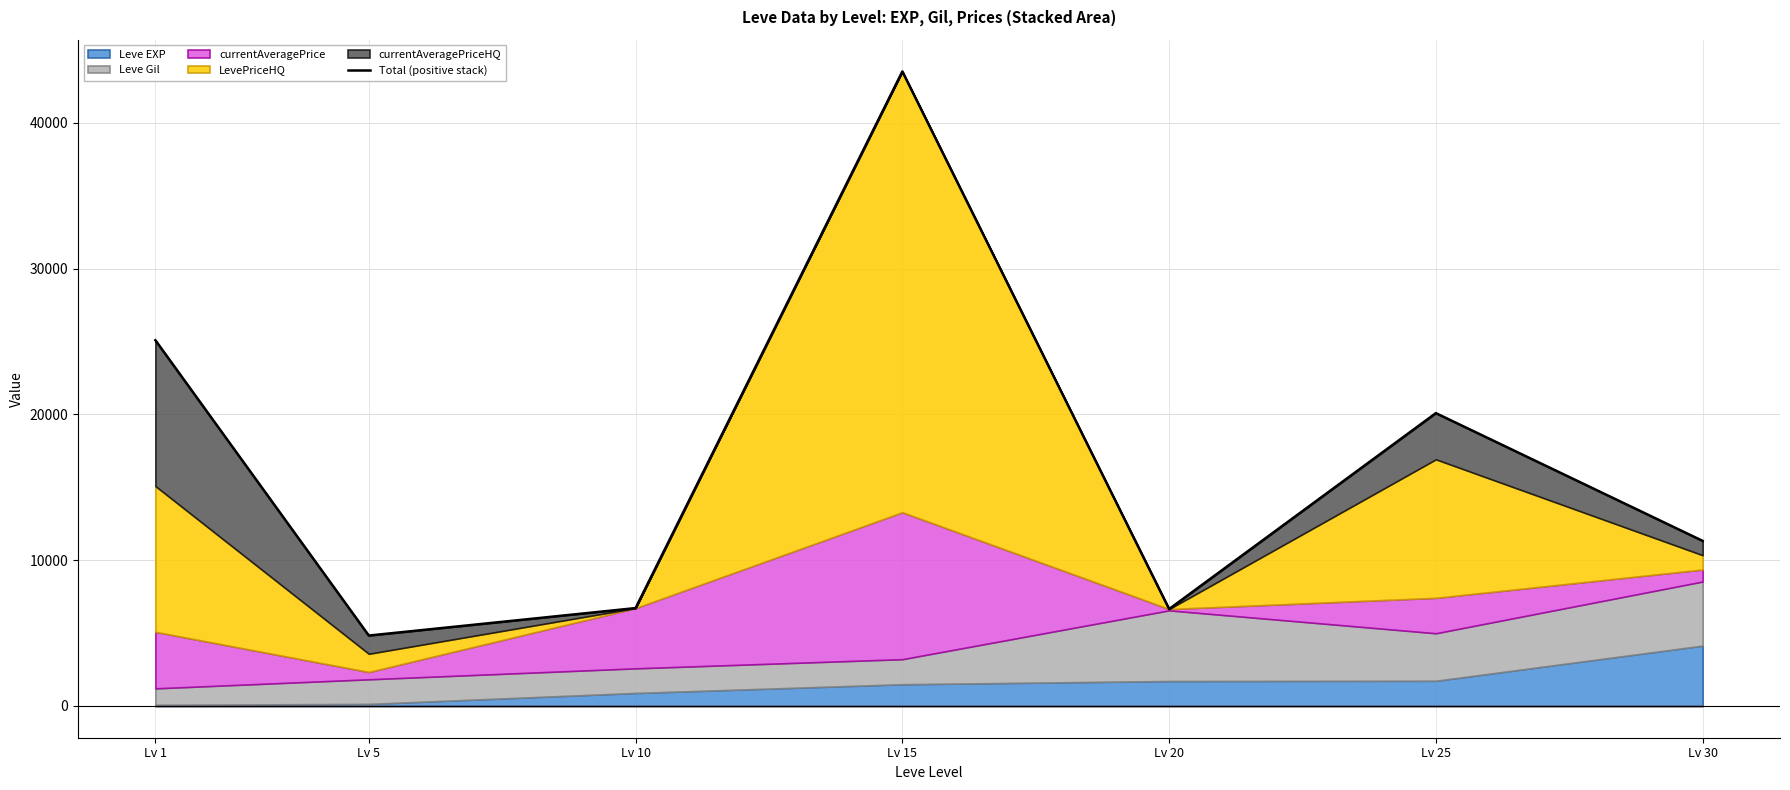

What is the minimum value shown in the chart?

4832.9